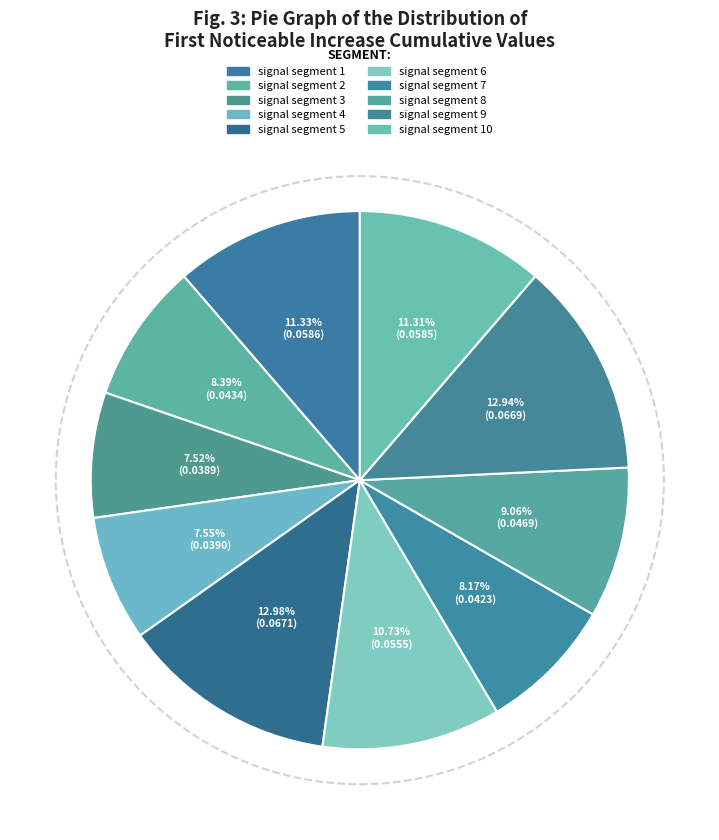

Is there a majority slice in this chart?

No